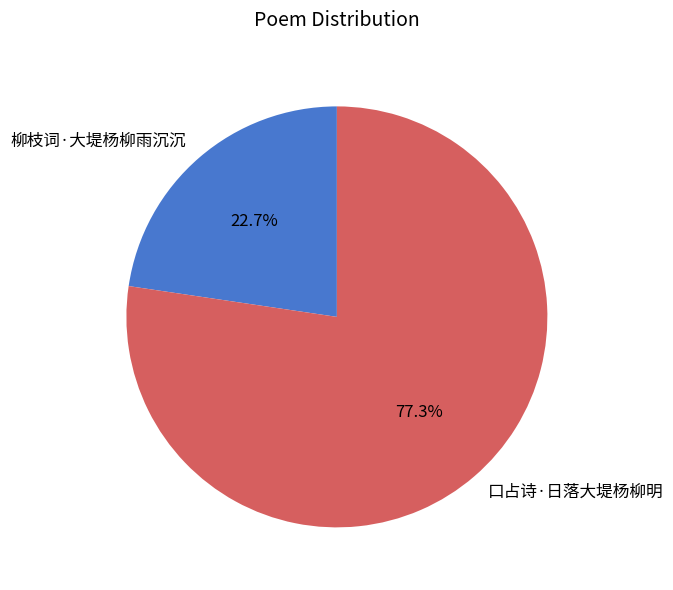

To the nearest percent, what is the average slice percentage?

50%